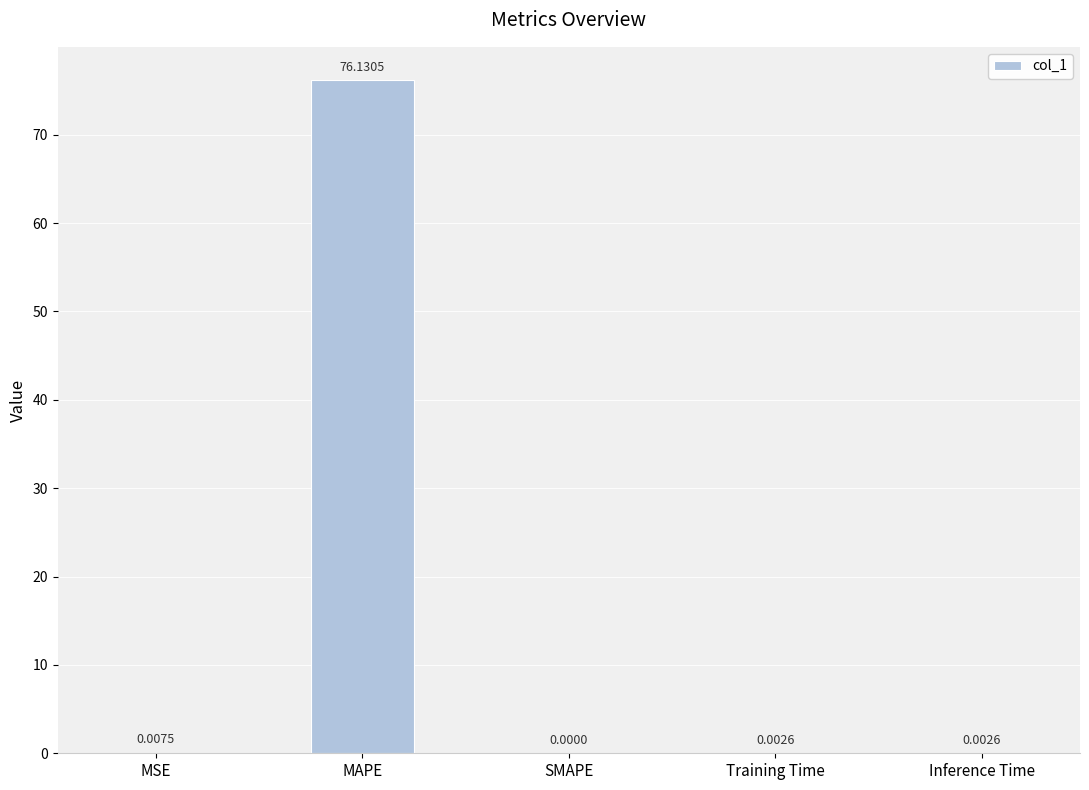

At which category does the chart reach its peak across all series?

MAPE